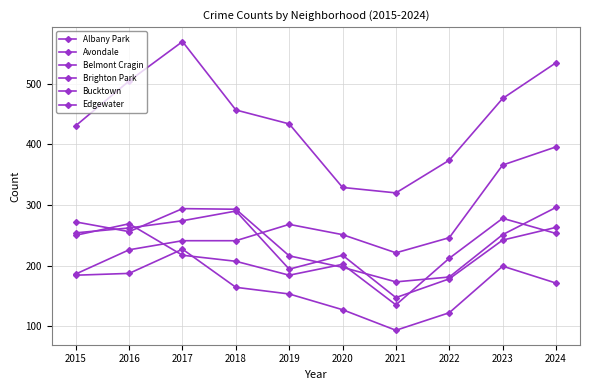

How many data points in Belmont Cragin are less than 457?

5